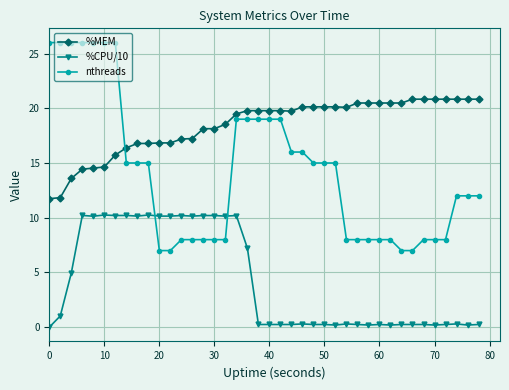

Rank the series by their average value, from highest to lowest.

%MEM, nthreads, %CPU/10